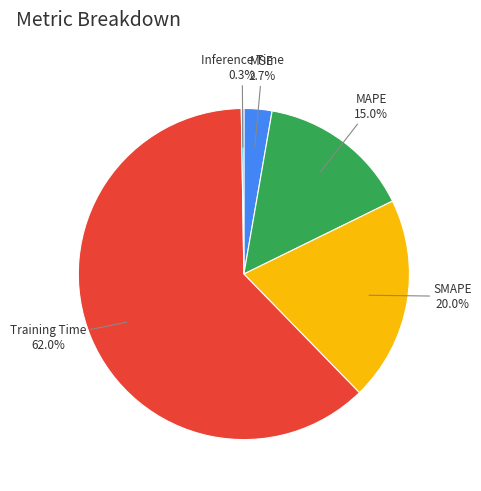

Is the sum of MSE and SMAPE greater than half?

No